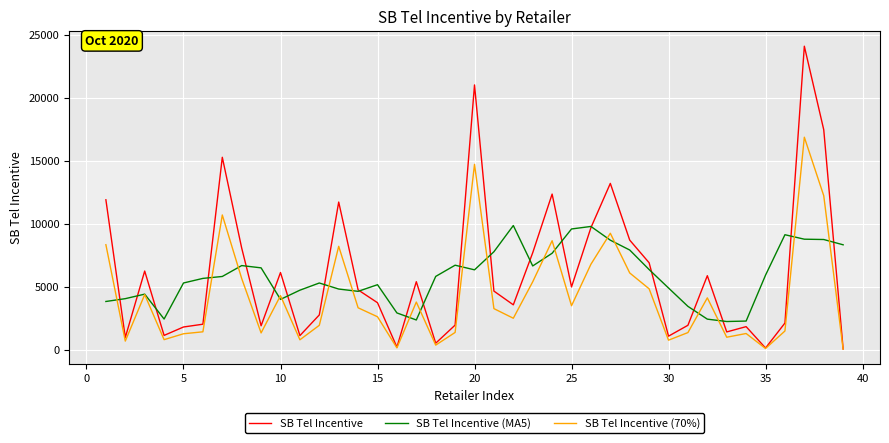

Rank the series by their maximum value, from highest to lowest.

SB Tel Incentive, SB Tel Incentive (70%), SB Tel Incentive (MA5)